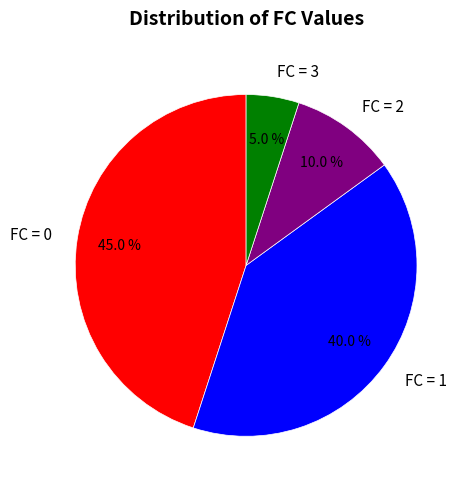

What percentage is NOT represented by FC = 3?

95.0%